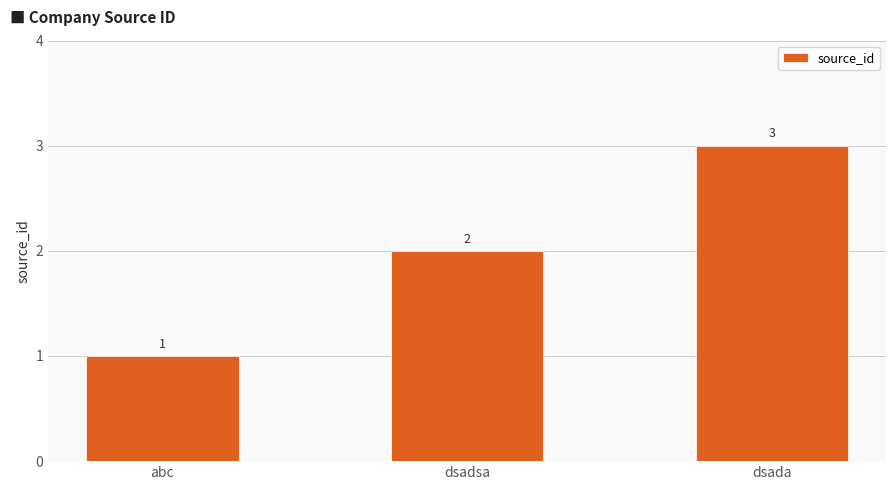

What is the difference between the maximum and minimum values?

2